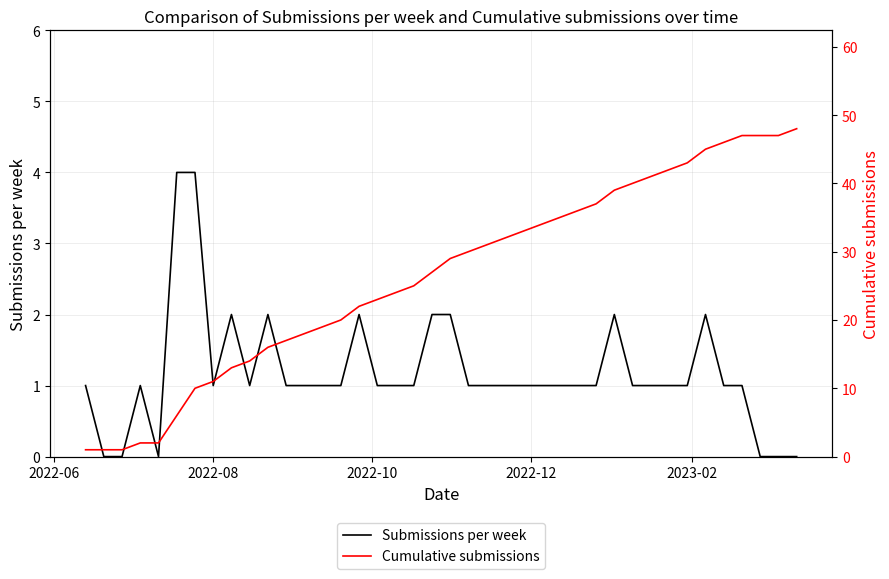

What is the highest value of the Cumulative submissions series?

48